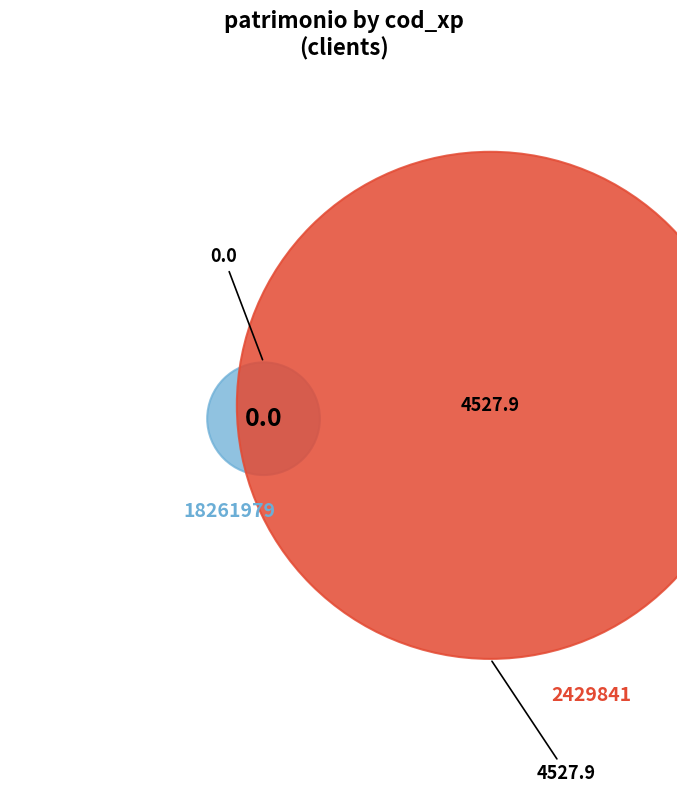

Between 18261979 and 2429841, which is larger?

2429841